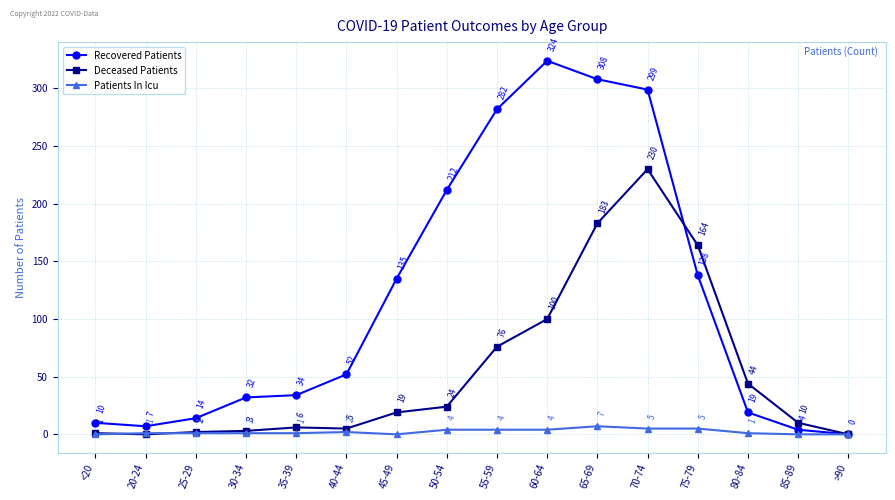

How many data points does each series have?

16